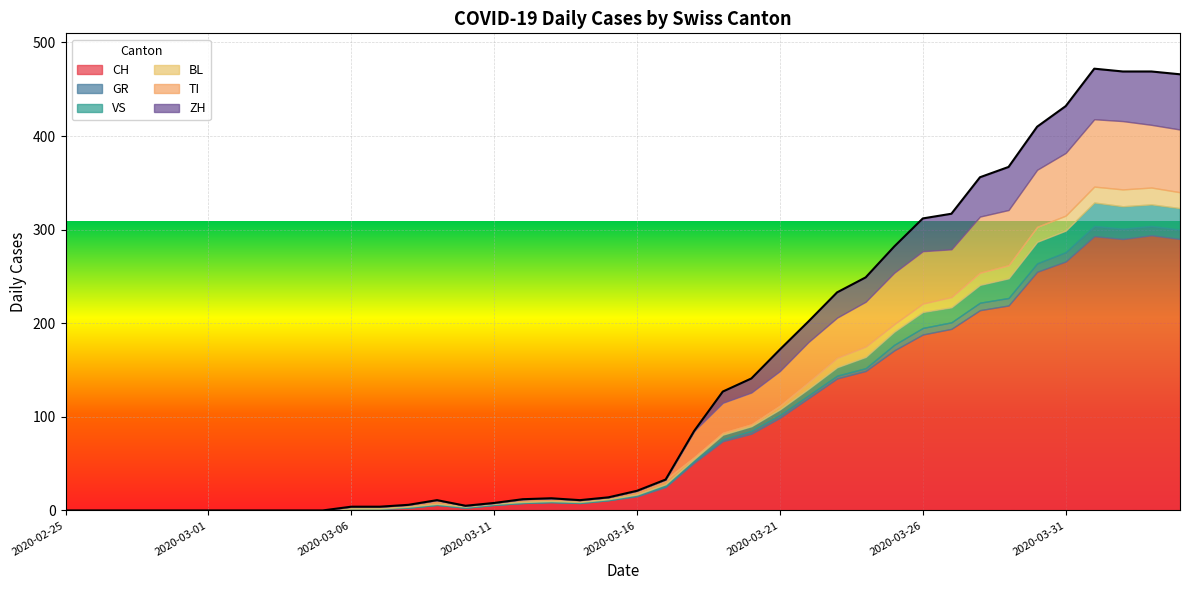

What is the sum of all GR values?

118